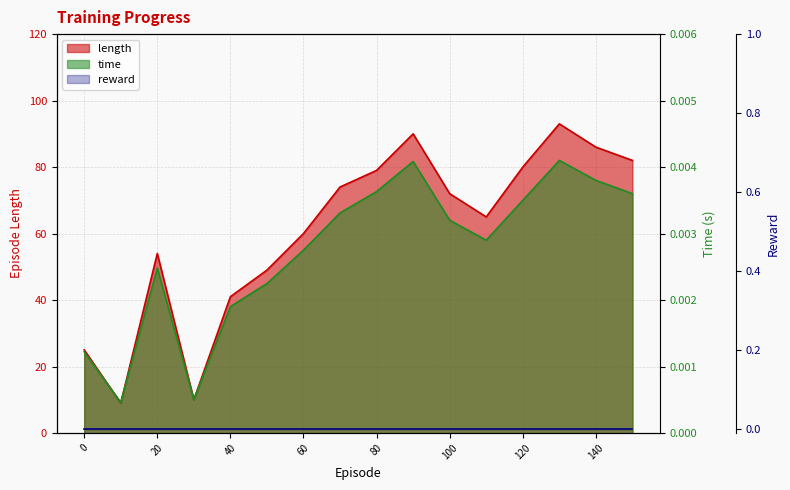

Does the chart have visible grid lines?

Yes